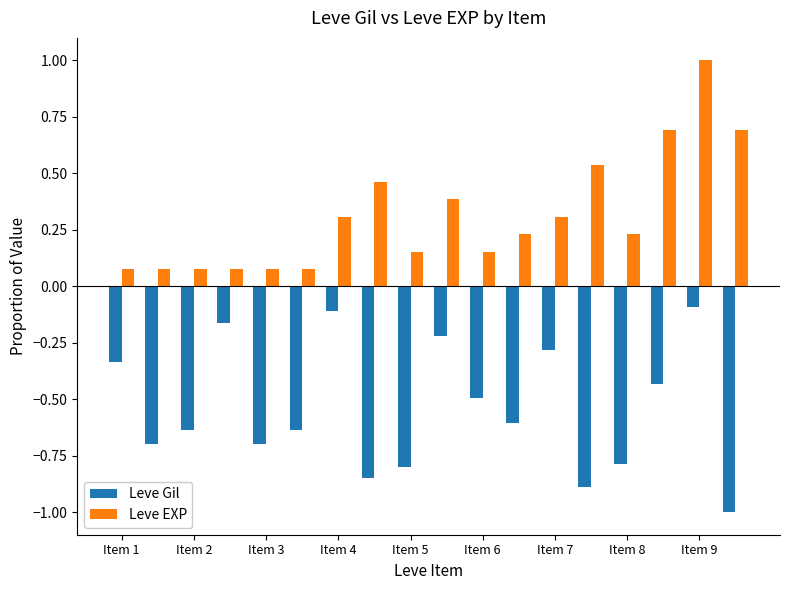

How many data points does each series have?

18